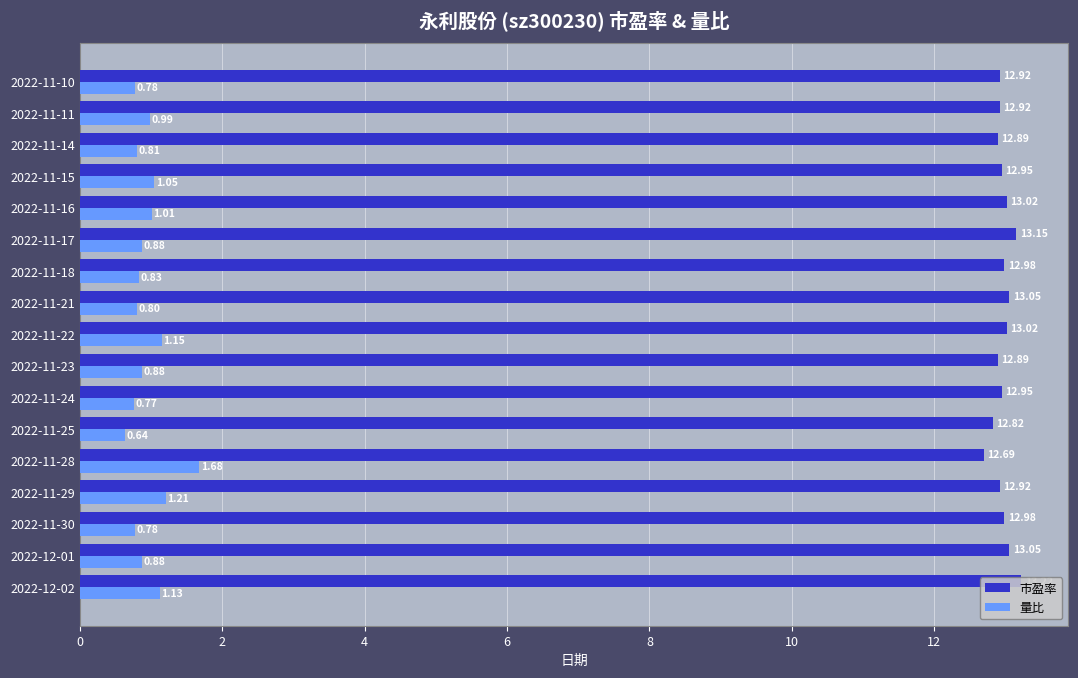

How many categories are shown in the chart?

17